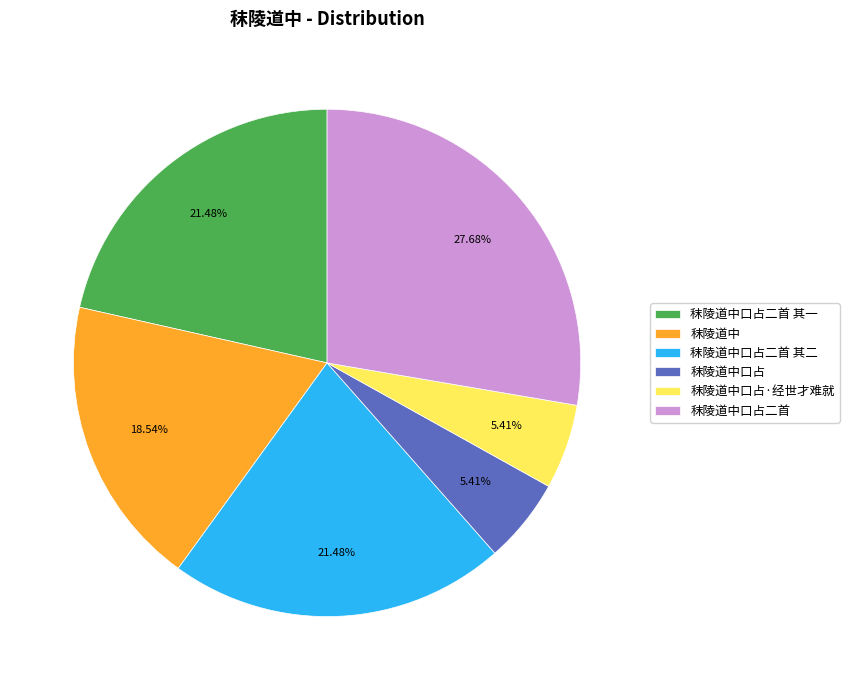

To the nearest percent, what percentage of the pie is 秣陵道中口占?

5%